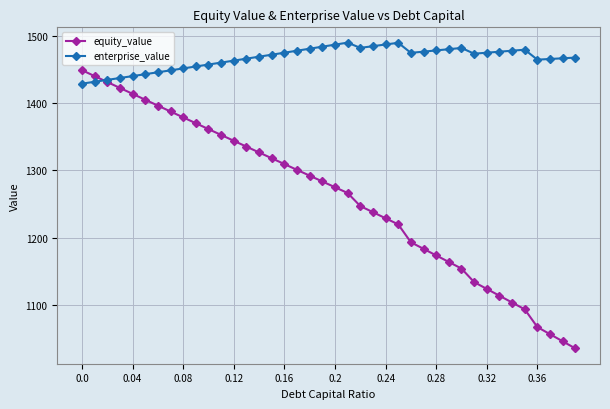

What is the value of the equity_value point at the 36th from the left?

1094.0